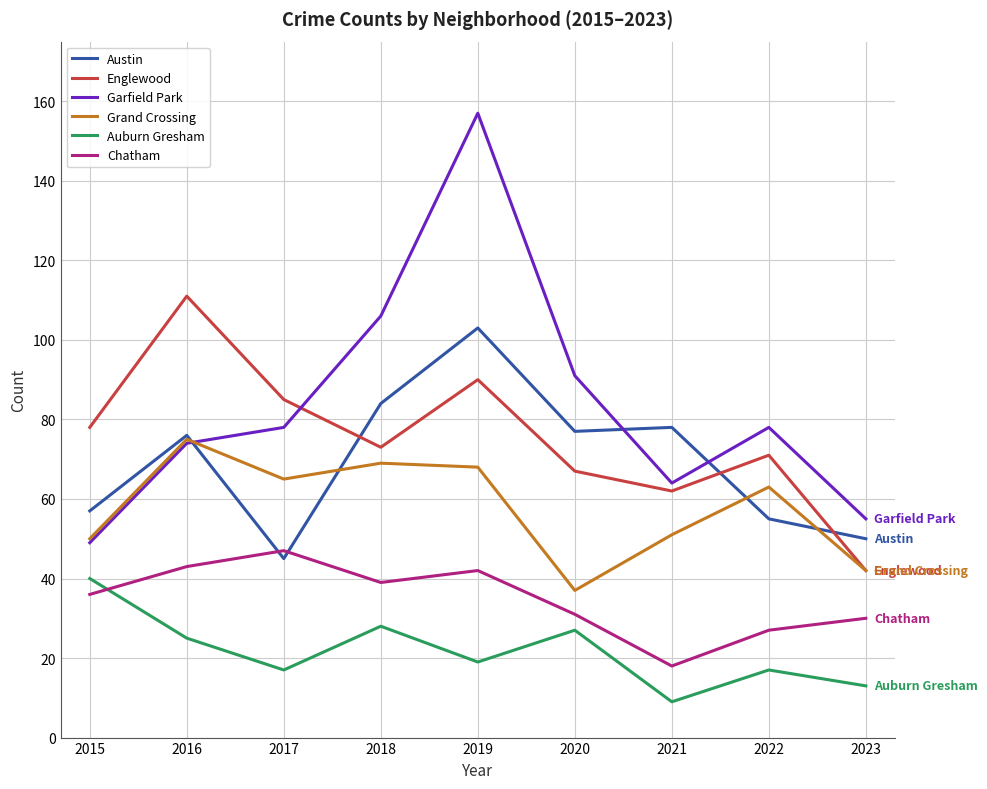

True or false: Garfield Park and Chatham cross at least once.

False